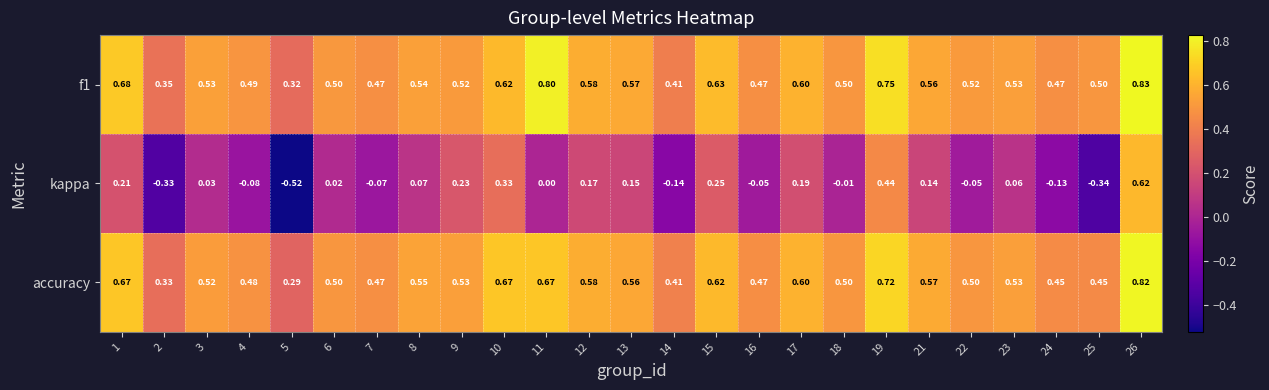

Which series changed the most between 1 and 24?

kappa